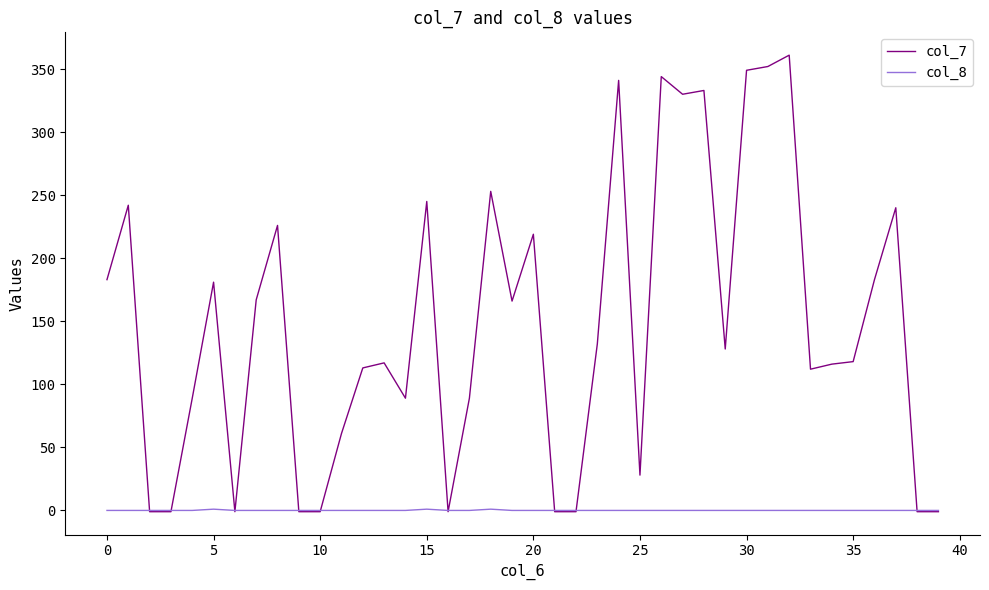

What is the maximum value shown in the chart?

361